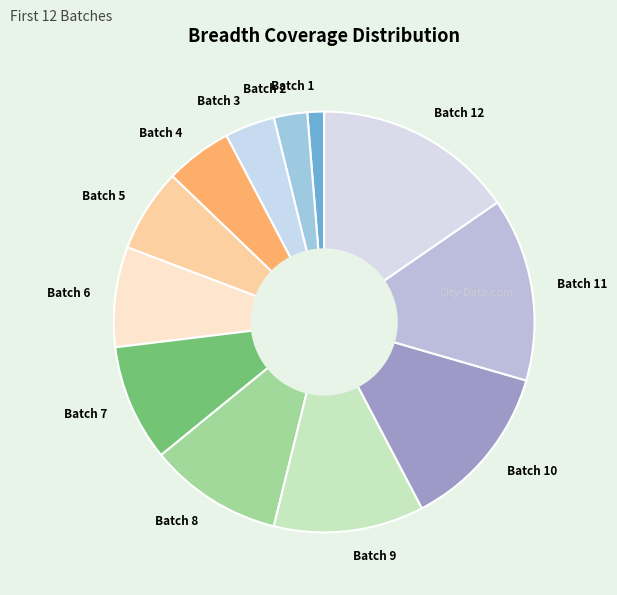

Rank the categories by value from highest to lowest.

Batch 12, Batch 11, Batch 10, Batch 9, Batch 8, Batch 7, Batch 6, Batch 5, Batch 4, Batch 3, Batch 2, Batch 1